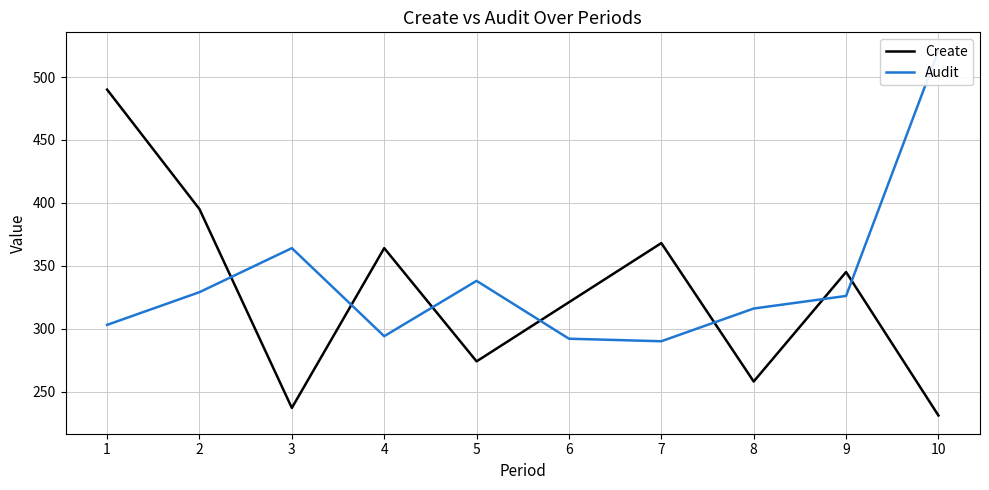

In Audit, how many points are higher than both neighbors (excluding endpoints)?

2